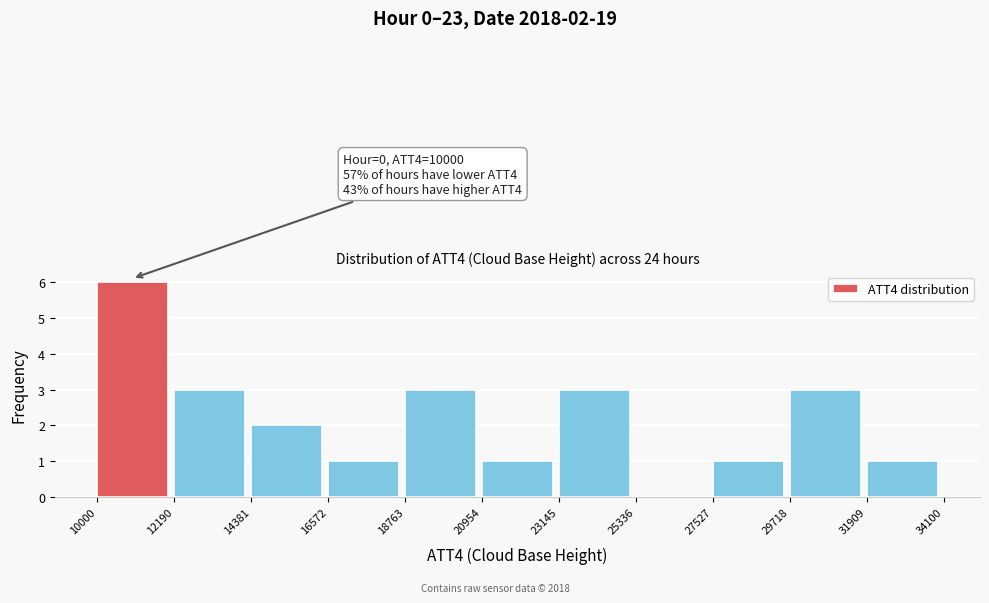

Over which range of the x-axis is the bar tallest?

10000 to 12190